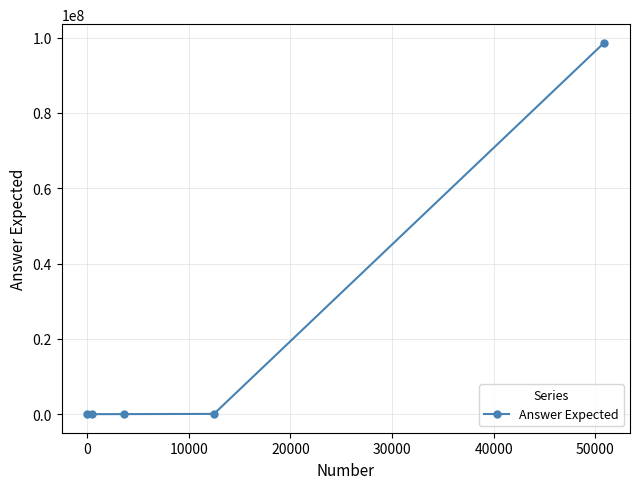

How many lines are shown in the chart?

1